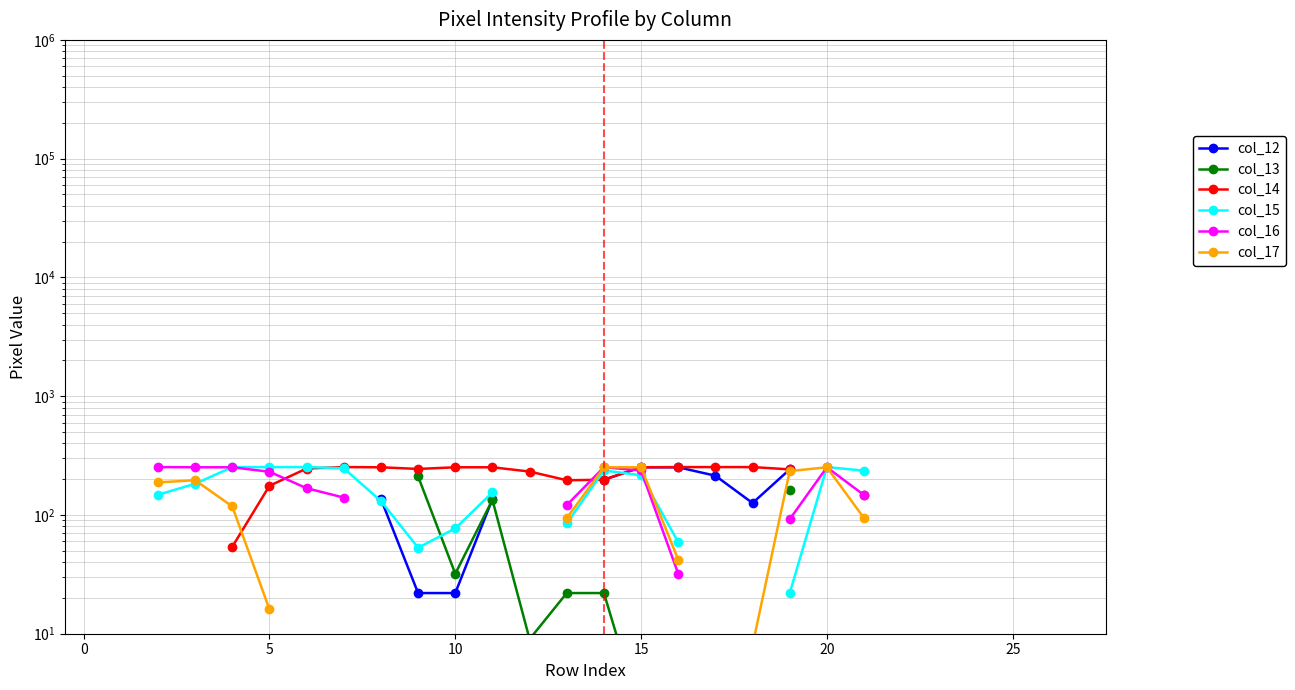

What is the smallest value displayed?

2.0